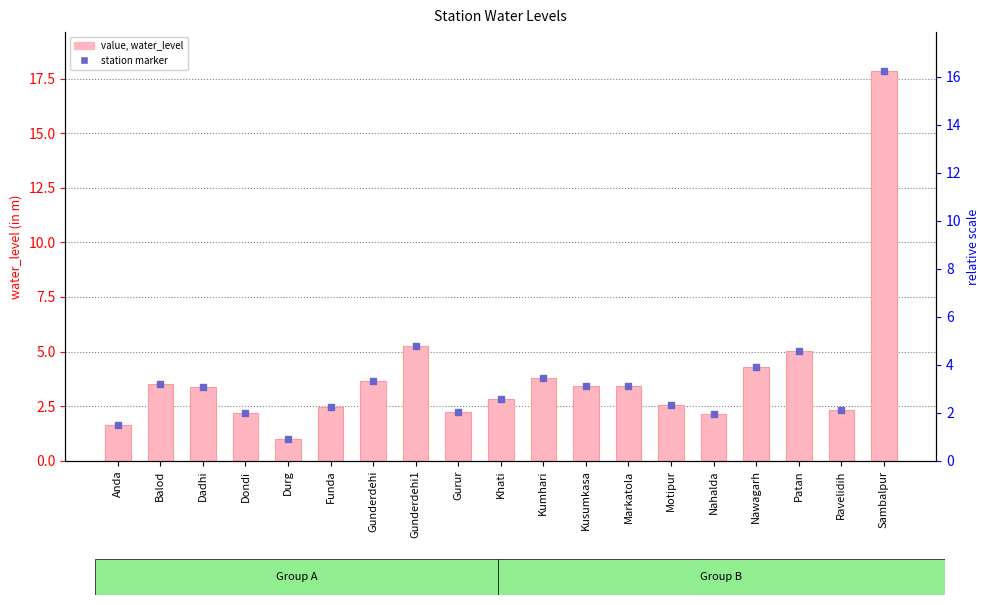

At how many categories does at least one series exceed 14?

1